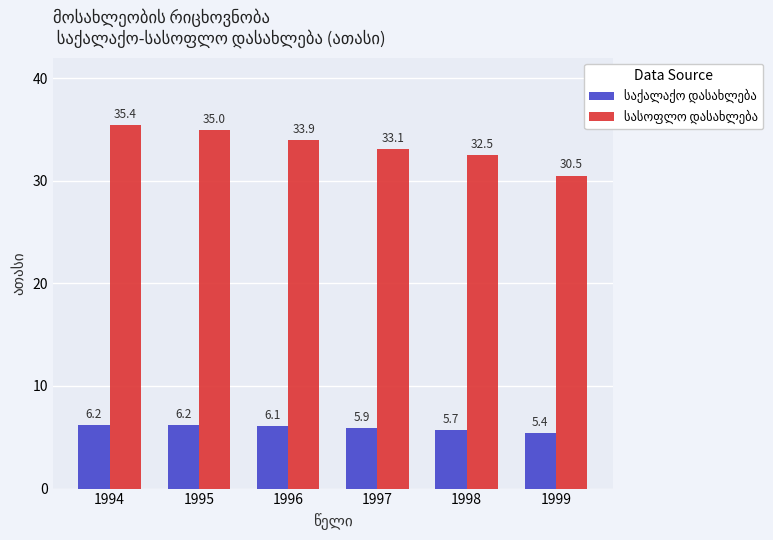

Which label corresponds to the smallest value in the chart?

1999